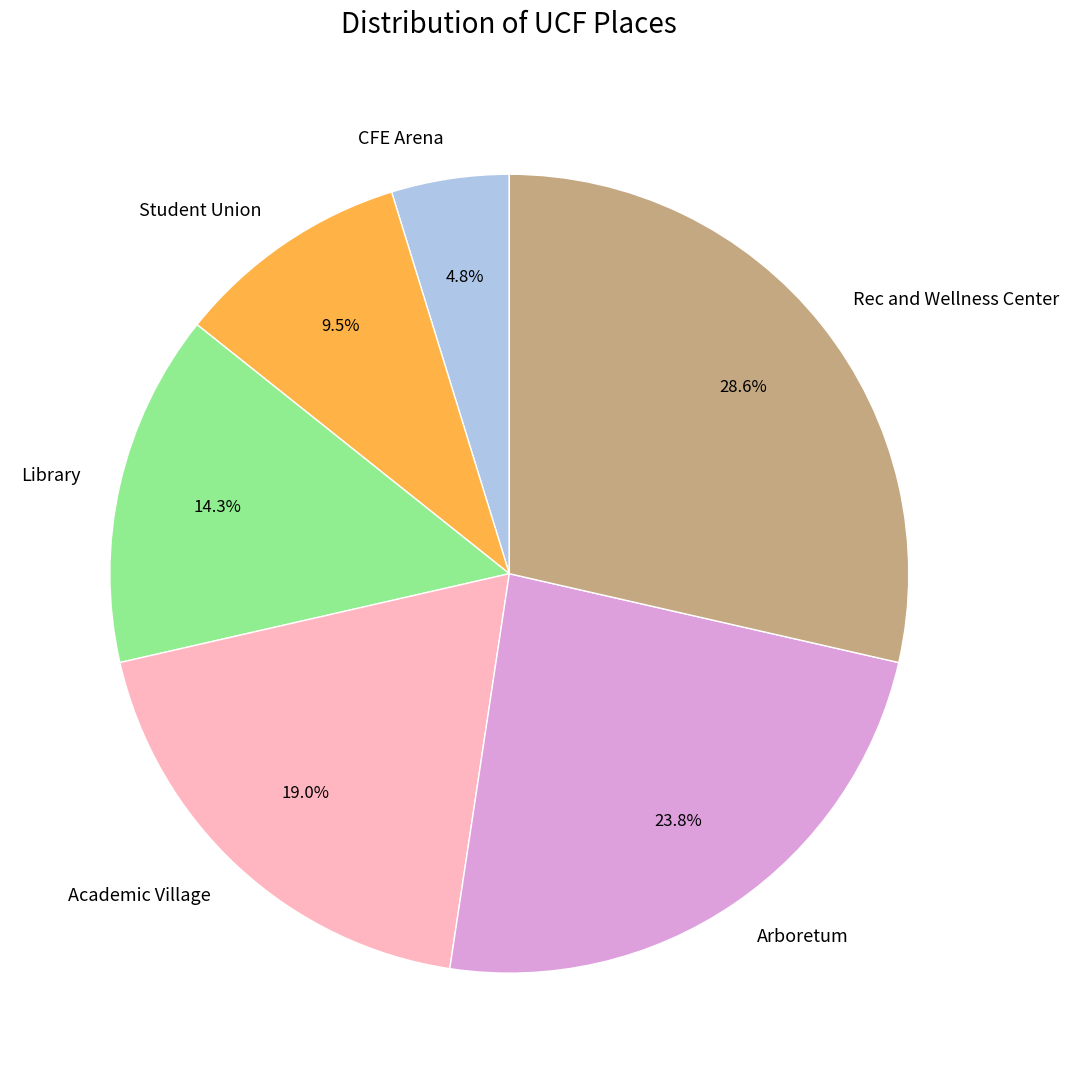

Which category has the smallest portion of the pie?

CFE Arena